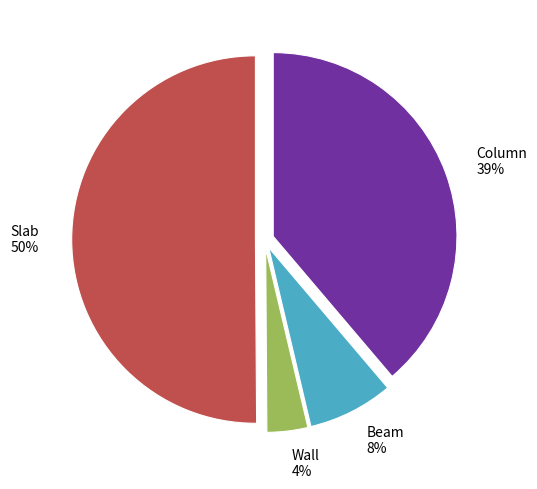

Do Wall 4% and Slab 50% together represent more than half of the pie?

Yes